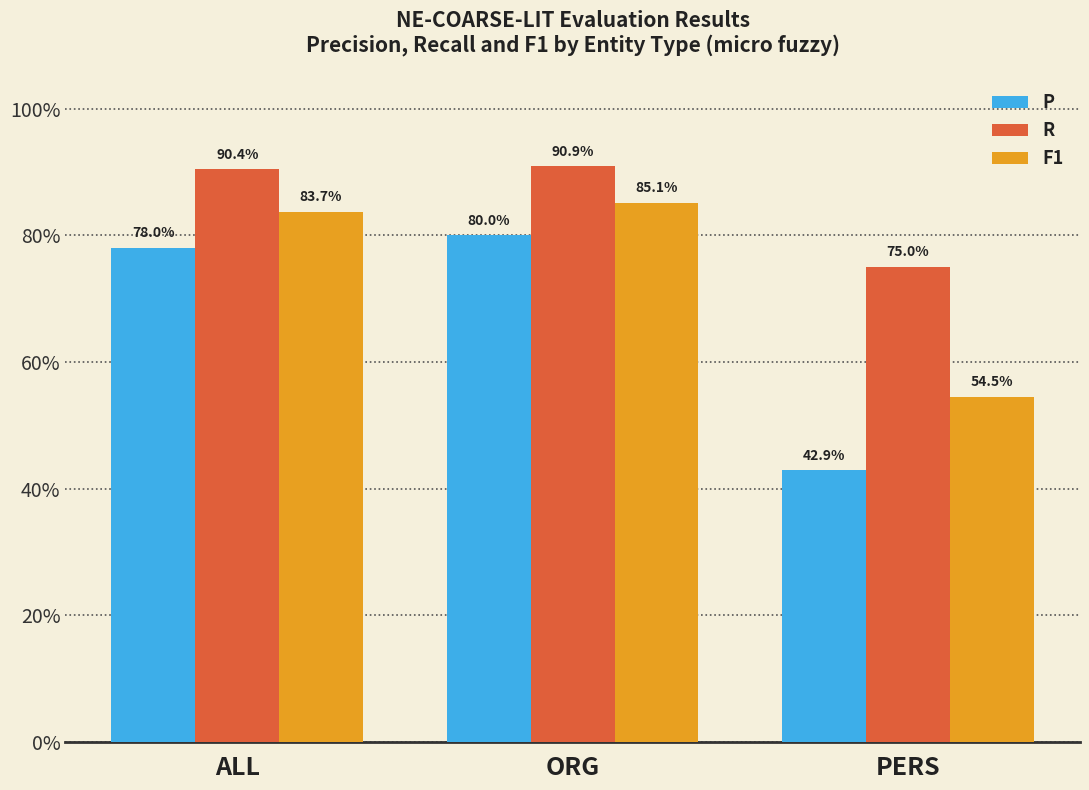

What is the highest value of the R series?

0.9